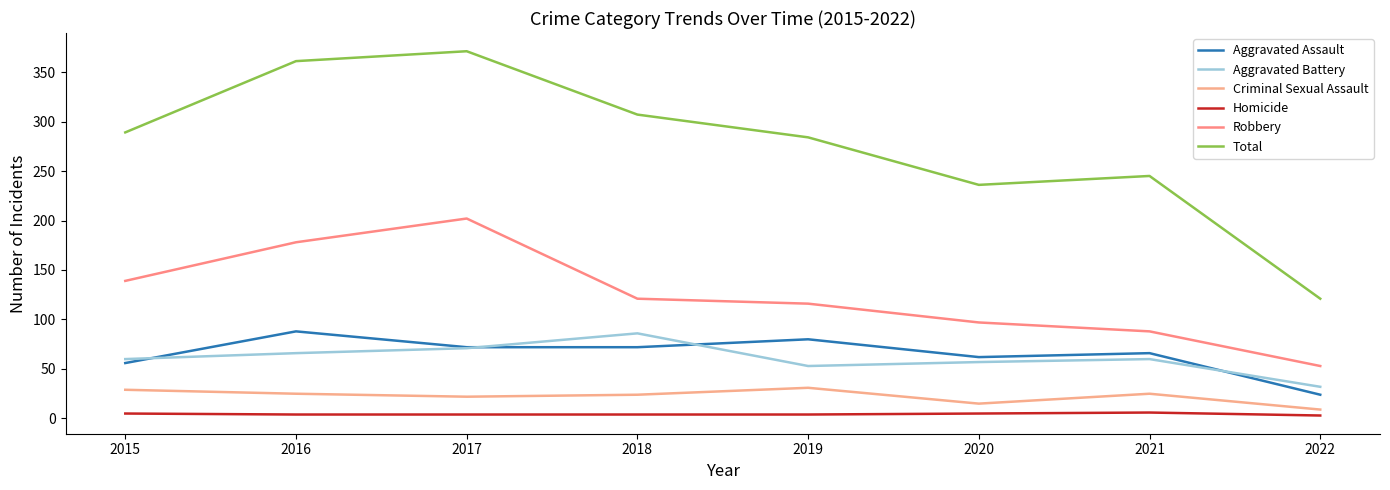

Rank the series at 2018 from lowest to highest value.

Homicide, Criminal Sexual Assault, Aggravated Assault, Aggravated Battery, Robbery, Total